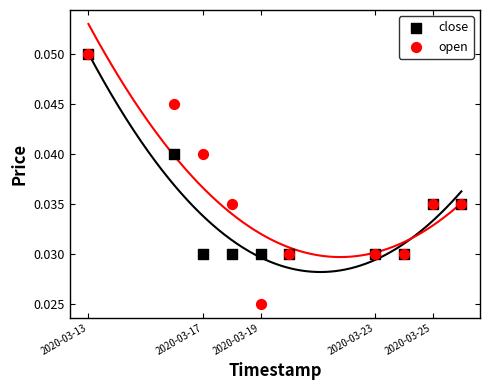

What are all the series names shown in the legend?

close, open